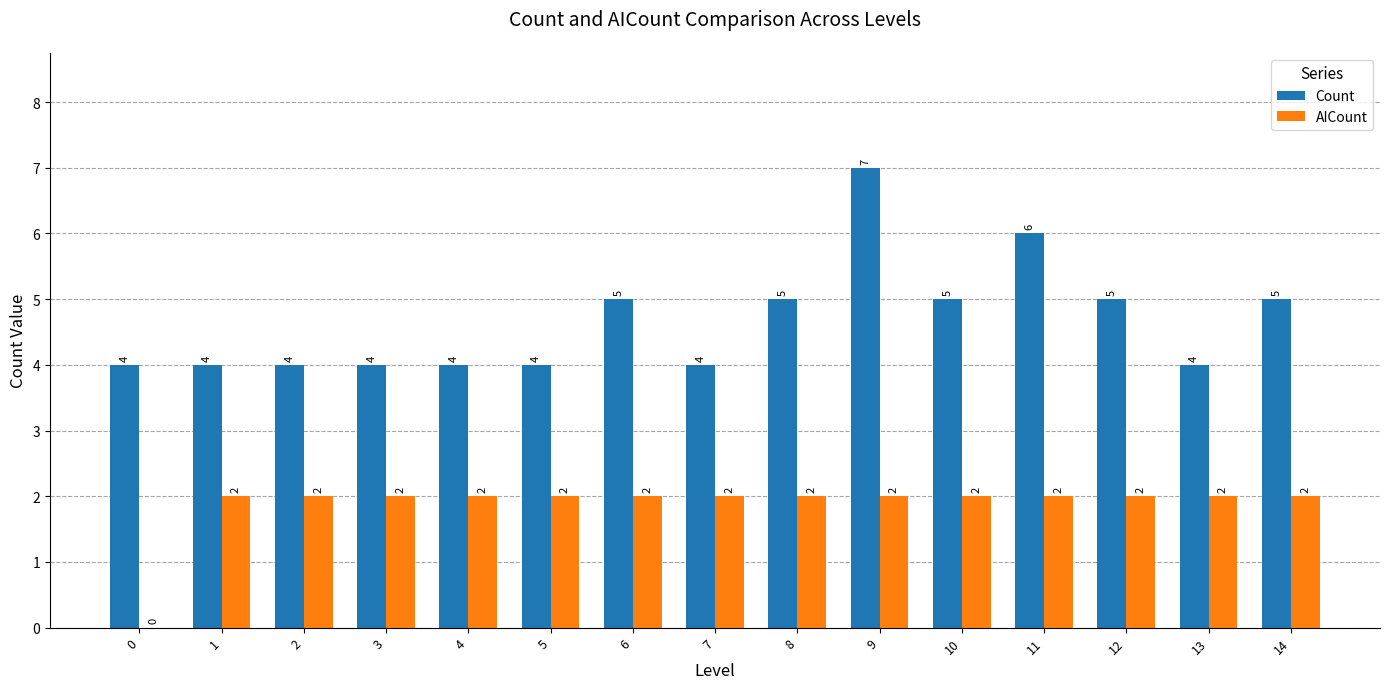

Reading left to right, transcribe all the data shown in this chart.

Count: 4	4	4	4	4	4	5	4	5	7	5	6	5	4	5
AICount: 0	2	2	2	2	2	2	2	2	2	2	2	2	2	2